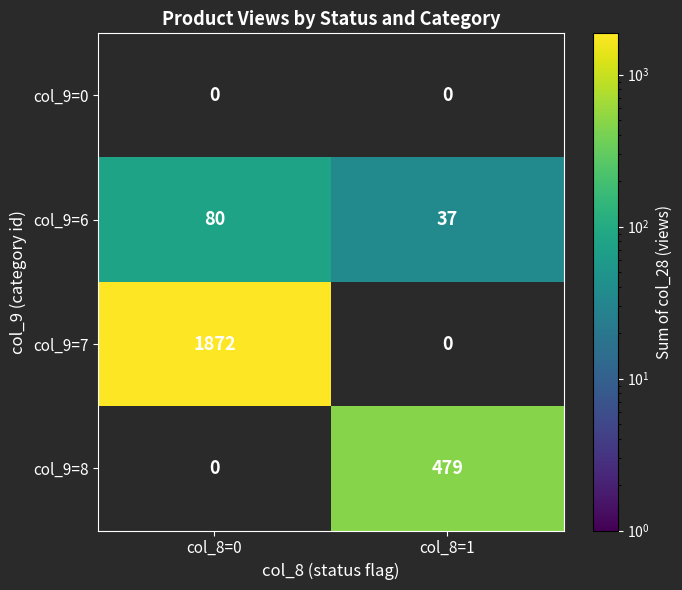

Which series has the largest range (max minus min)?

col_9=7